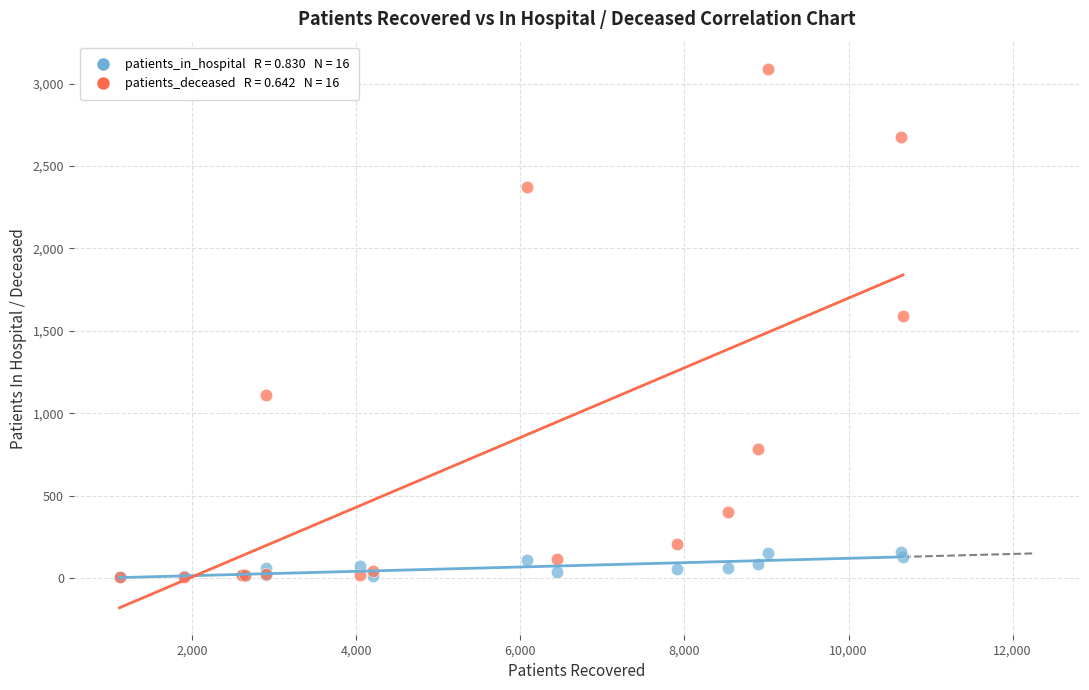

Across all series, what Y value is closest to 1547?

1591